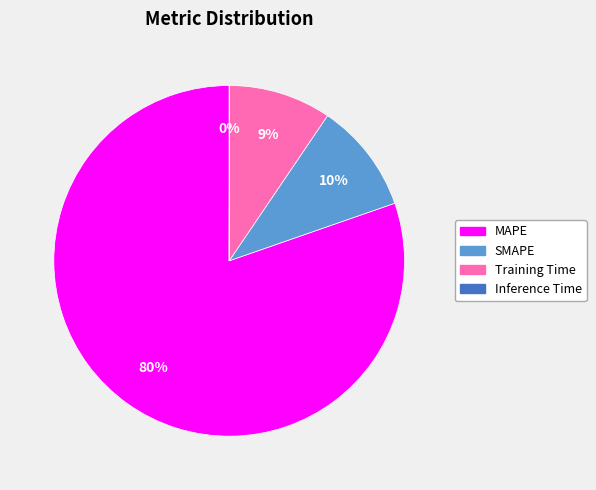

Which has a higher value, SMAPE or Training Time?

SMAPE